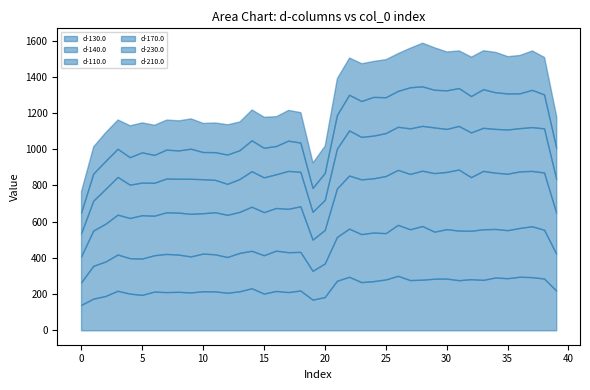

Which has a higher value, 24 or 5?

24